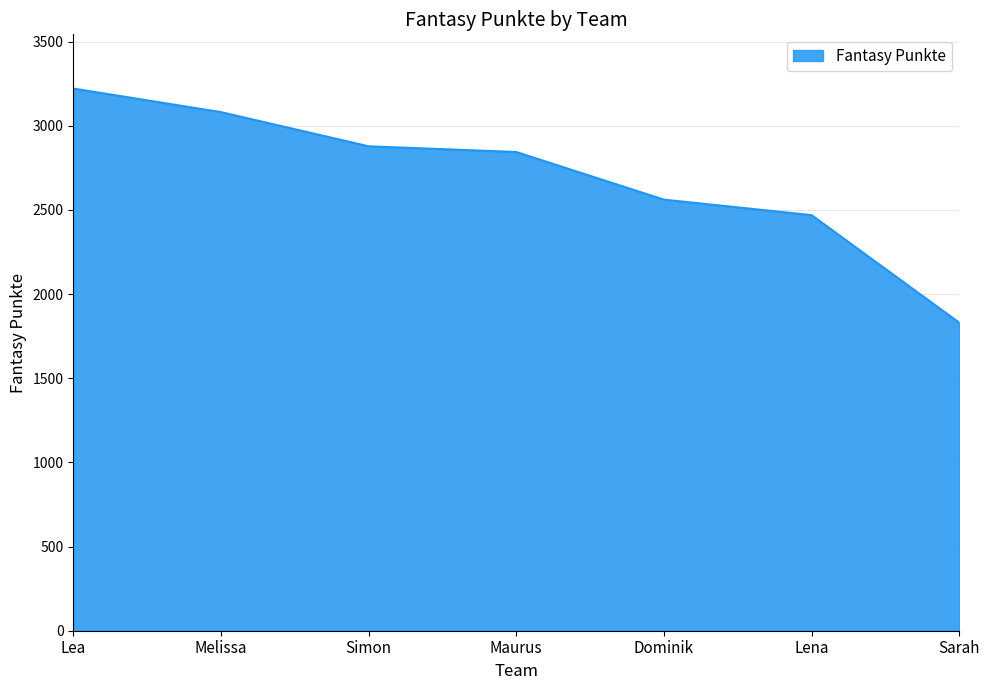

Which has a higher value, Lena or Dominik?

Dominik